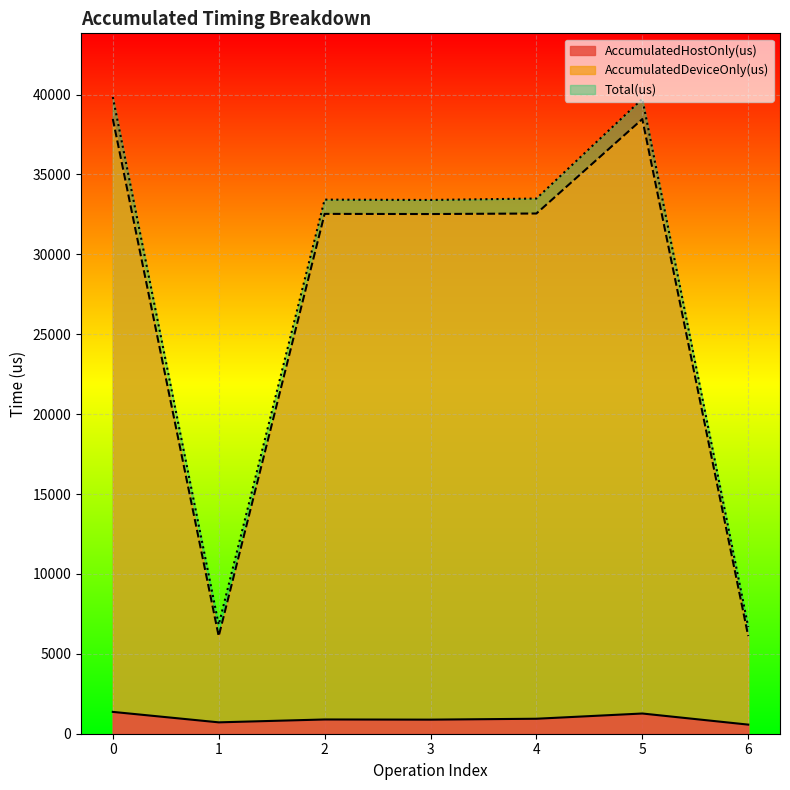

True or false: AccumulatedDeviceOnly(us) and Total(us) cross at least once.

False